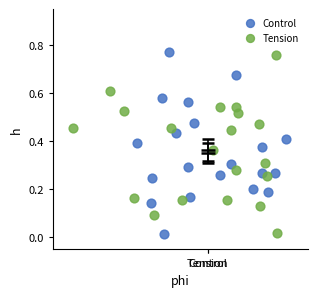

Which series has the widest spread of Y values?

Control